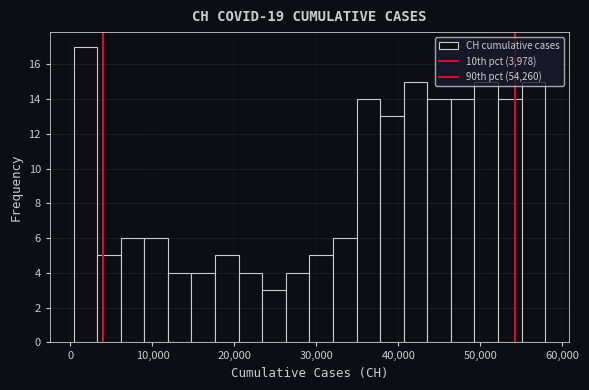

Around what value on the x-axis is the tallest bar? Give the approximate position of its centre, as read against the axis.

2000